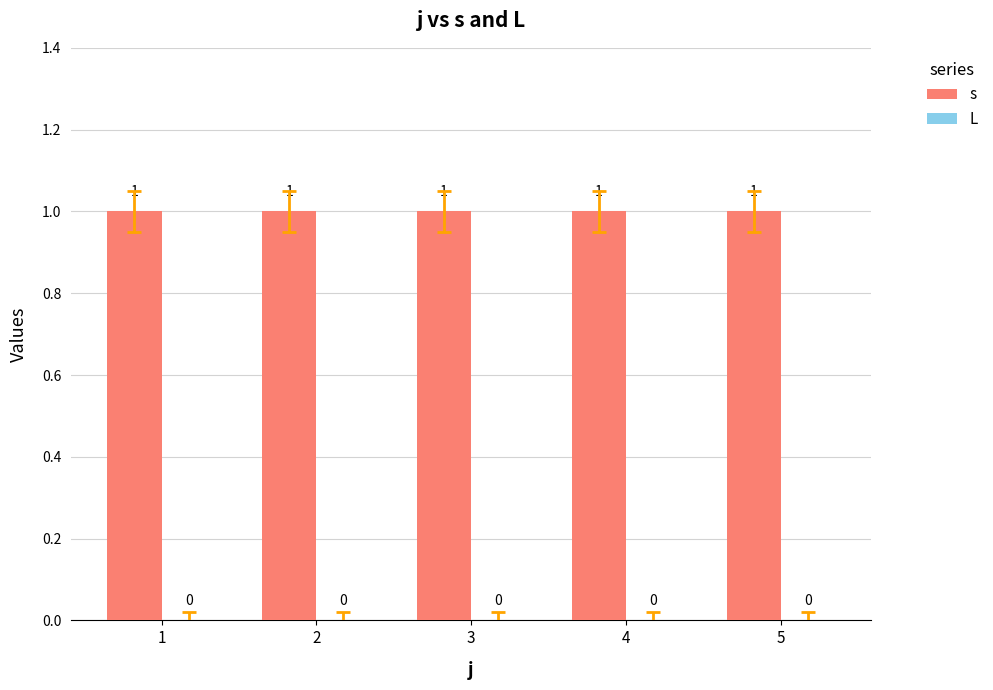

What are all the series names shown in the legend?

s, L